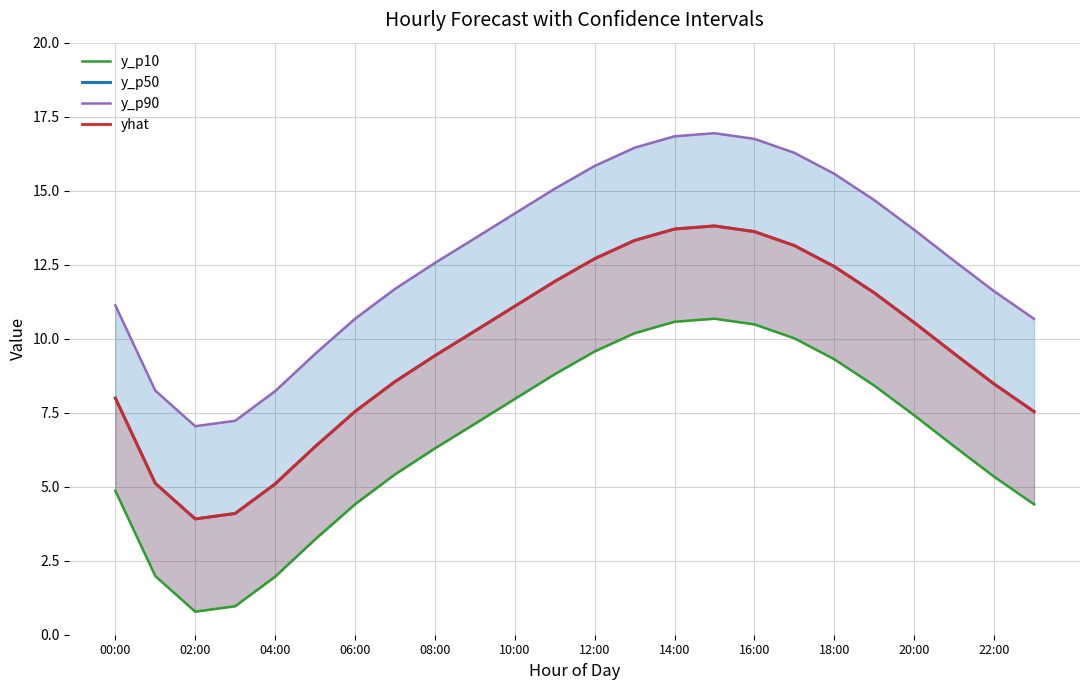

What is the average value of the yhat series?

9.7